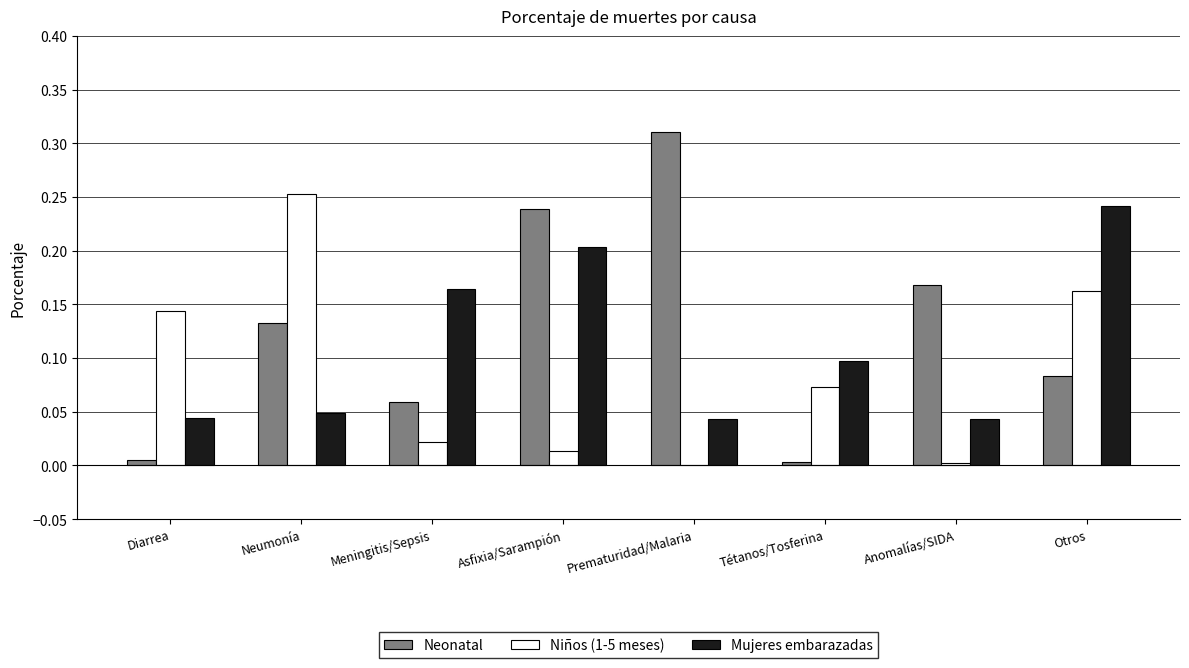

How many groups of bars are there?

8